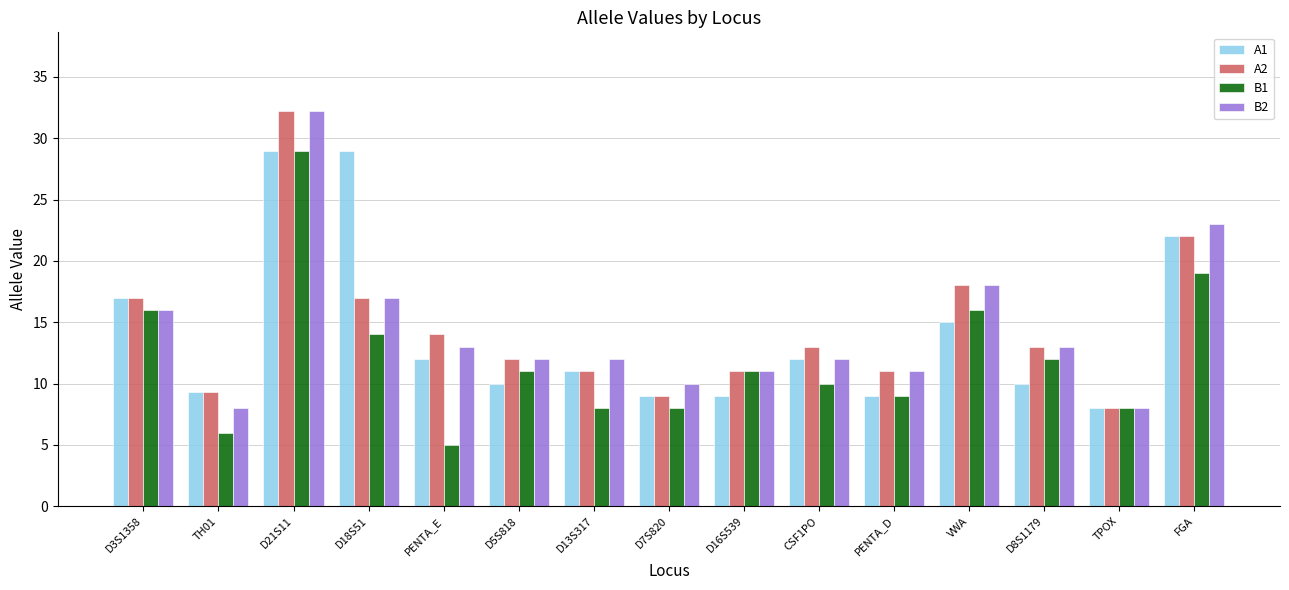

The A1 series shows 13.4 at TH01. True or false?

False